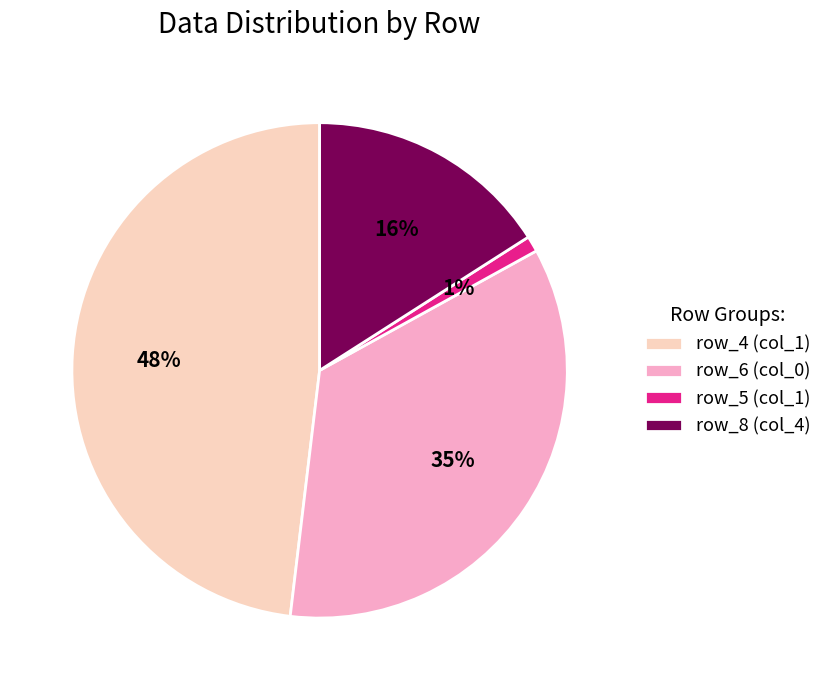

To the nearest percent, what is the difference between the largest and smallest slice percentages?

47%